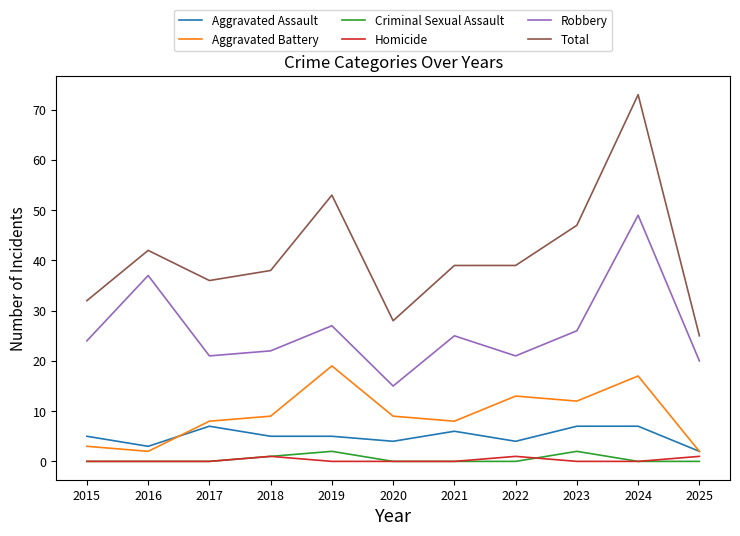

What are all the series names shown in the legend?

Aggravated Assault, Aggravated Battery, Criminal Sexual Assault, Homicide, Robbery, Total